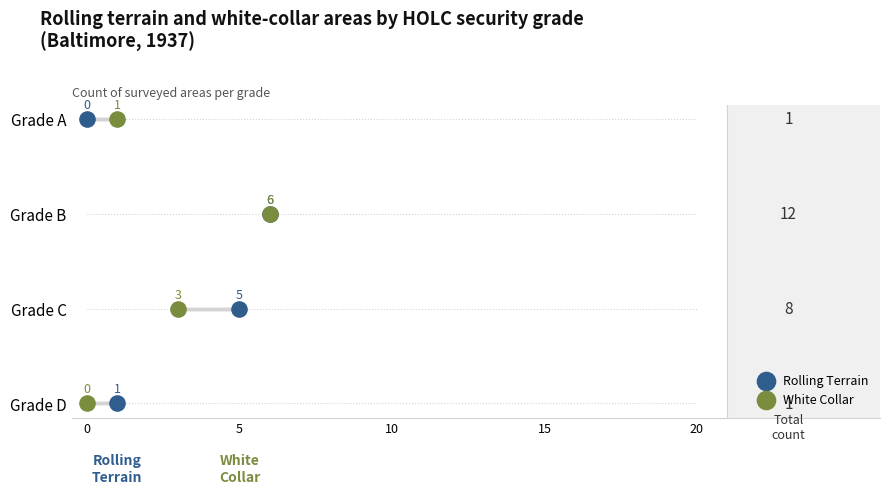

What are all the series names shown in the legend?

Rolling Terrain, White Collar